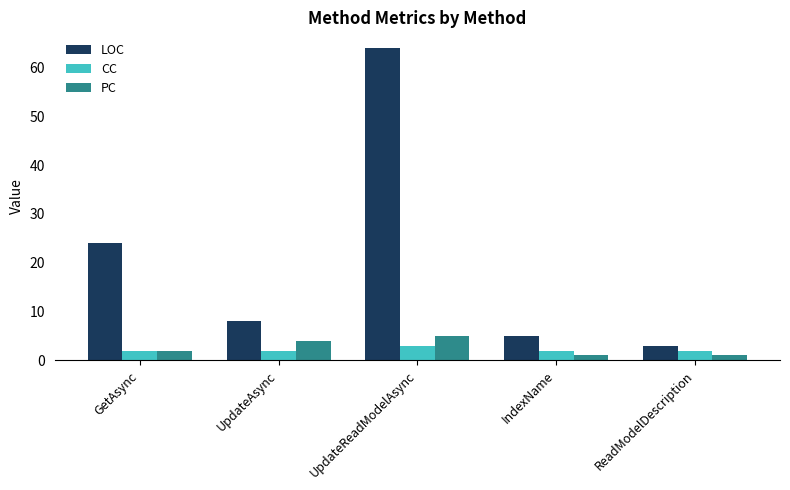

Count the number of categories in the chart.

5